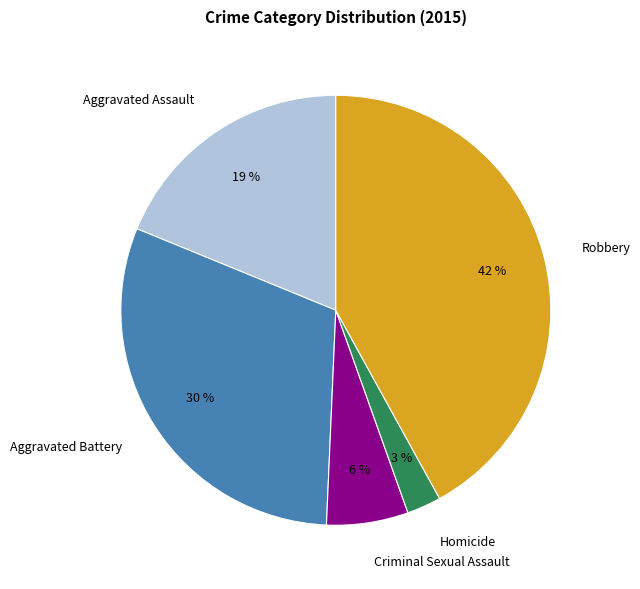

To the nearest percent, what is the combined percentage of Aggravated Assault and Aggravated Battery?

49%